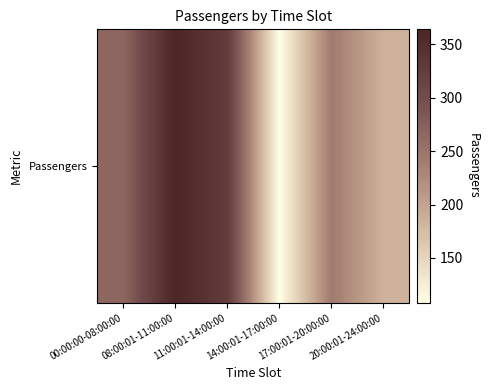

Read the value at 11:00:01-14:00:00, to the nearest 10.

330